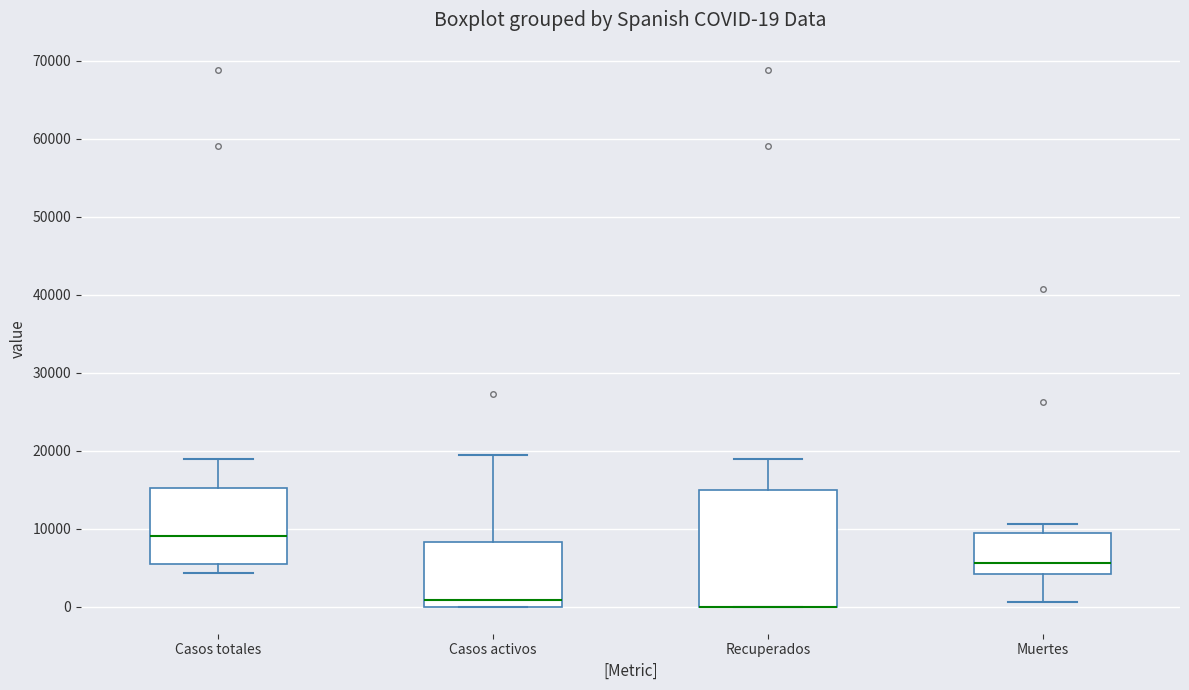

Which box is the tallest, from its lower edge to its upper edge?

Recuperados